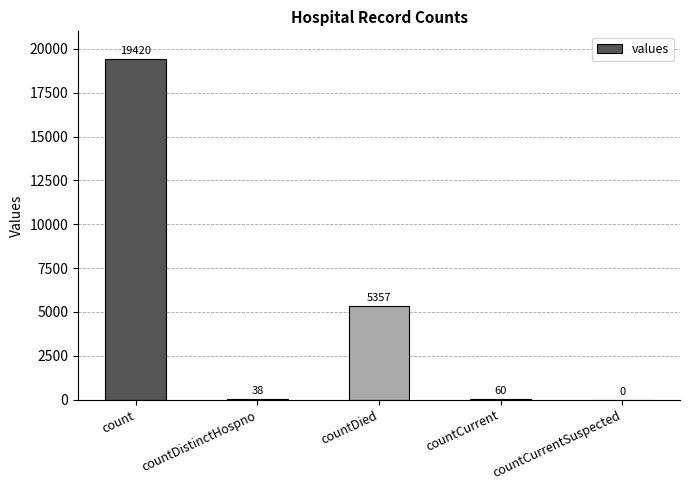

What is the approximate value at count, to the nearest 50?

19400